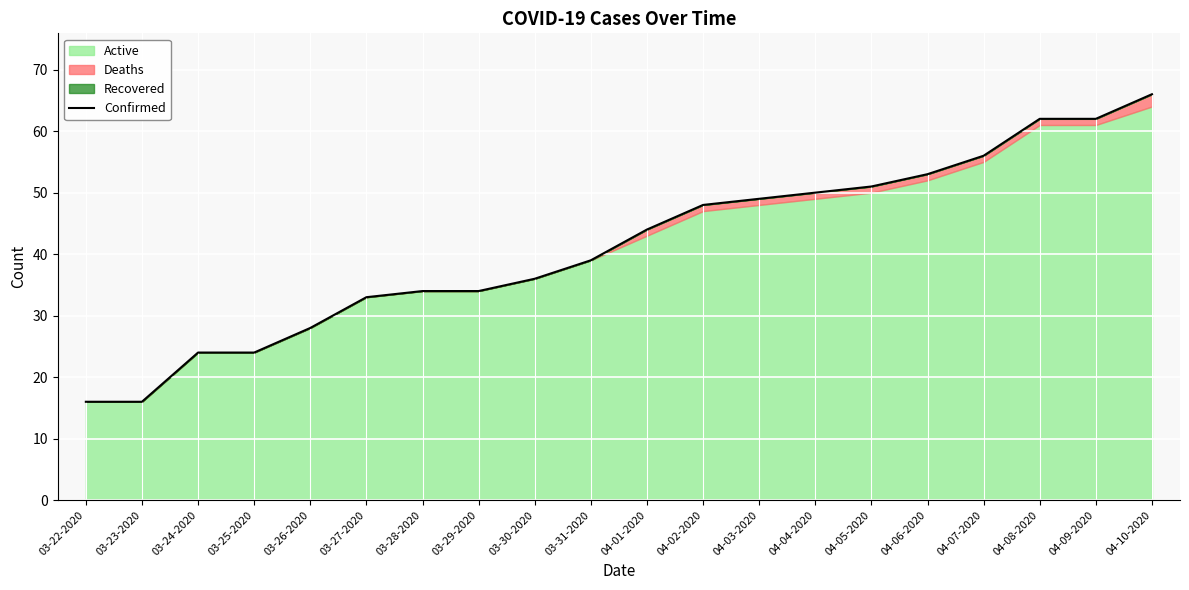

Reading right to left, transcribe all the data shown in this chart.

04-10-2020=66	04-09-2020=62	04-08-2020=62	04-07-2020=56	04-06-2020=53	04-05-2020=51	04-04-2020=50	04-03-2020=49	04-02-2020=48	04-01-2020=44	03-31-2020=39	03-30-2020=36	03-29-2020=34	03-28-2020=34	03-27-2020=33	03-26-2020=28	03-25-2020=24	03-24-2020=24	03-23-2020=16	03-22-2020=16